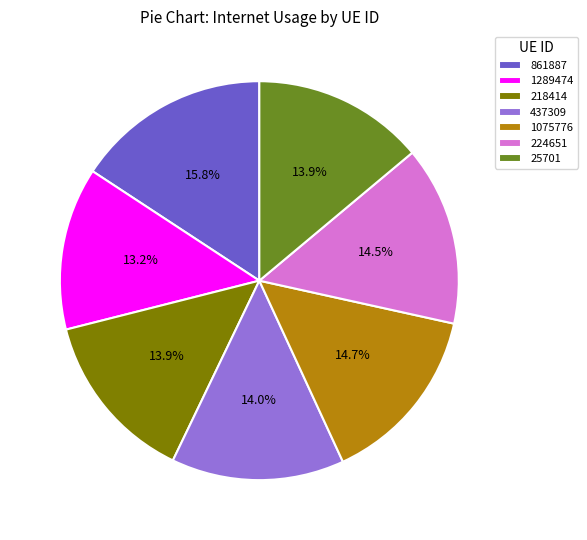

The 1289474 slice represents 13% of the pie. True or false?

True